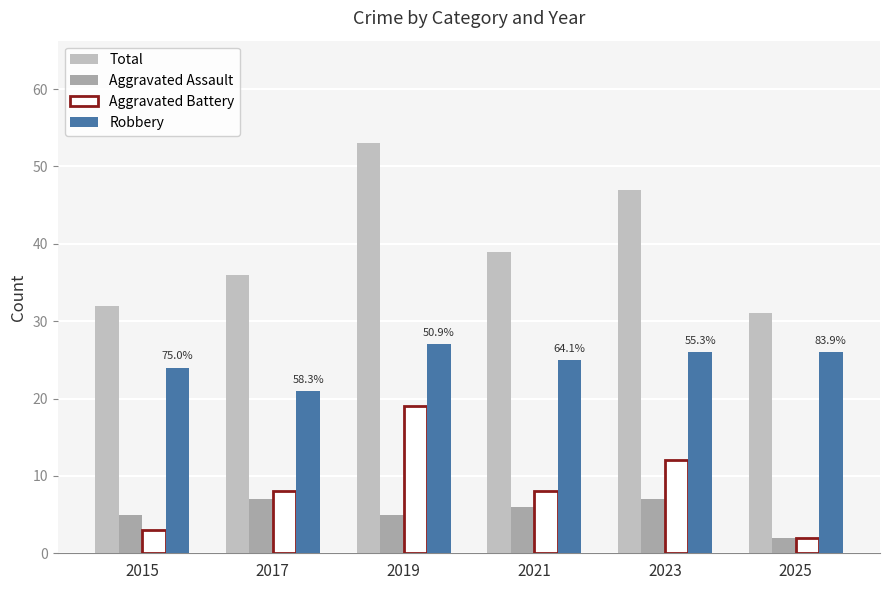

Does the chart contain any negative values?

No